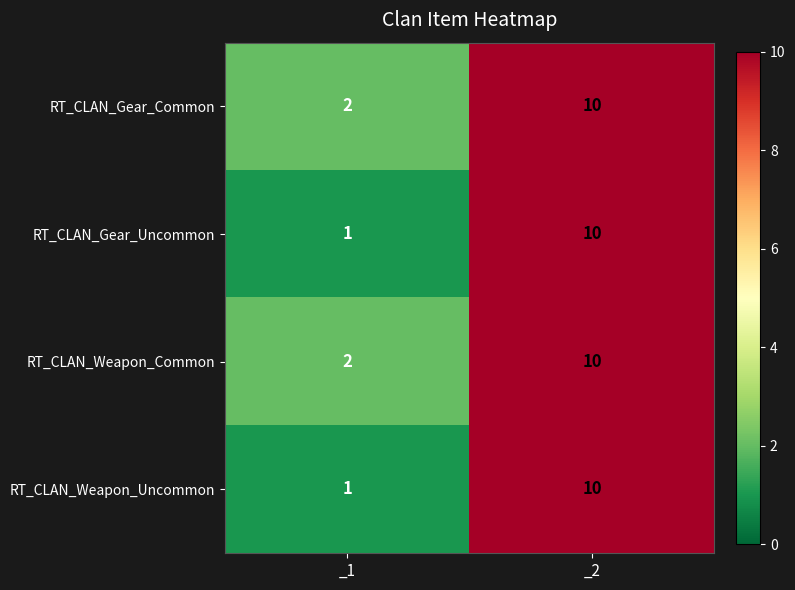

At which category is the sum across all series the highest?

_2